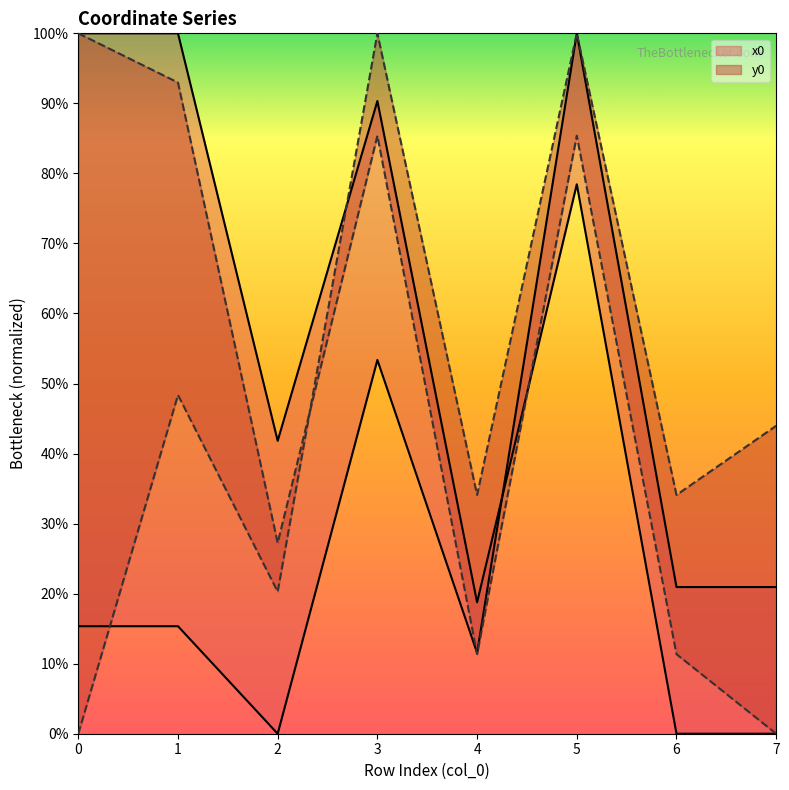

Which series has the largest range (max minus min)?

x0